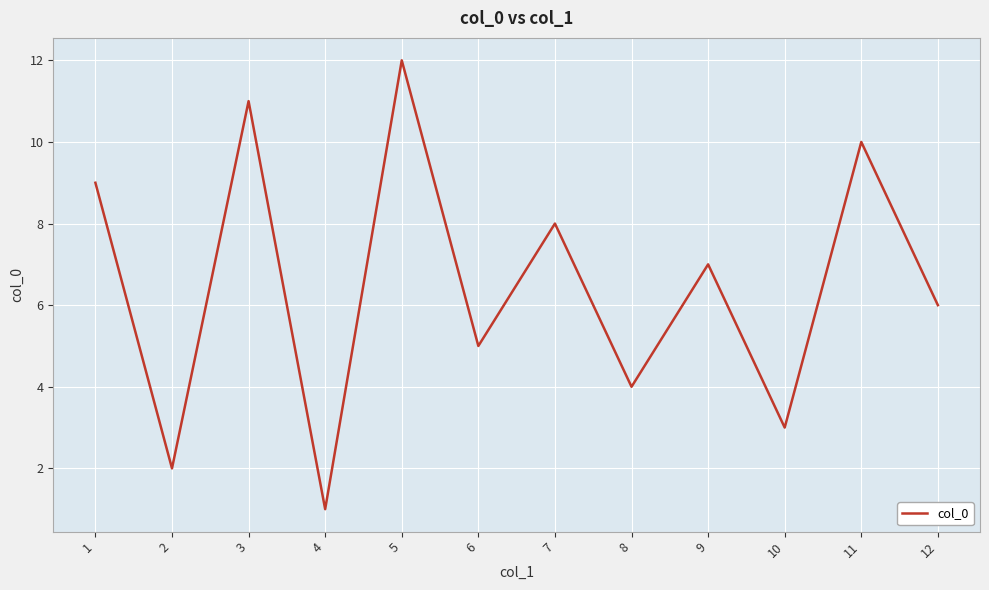

What is the greatest value displayed?

12